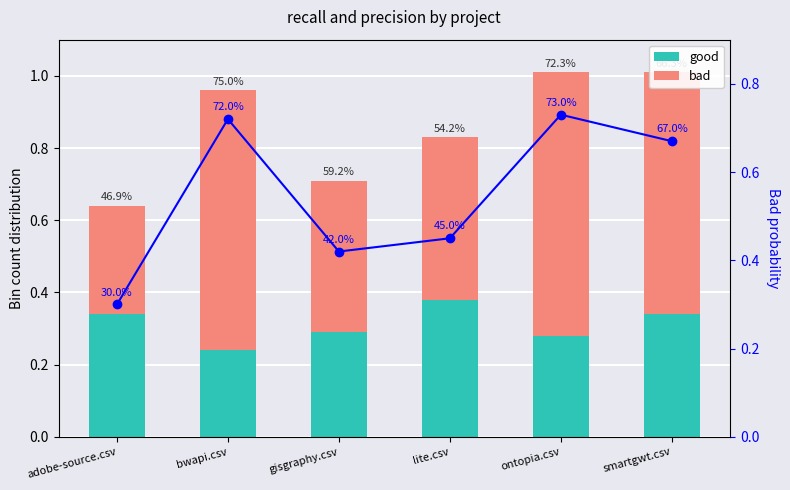

True or false: good has a value of 0.4 at lite.csv.

True